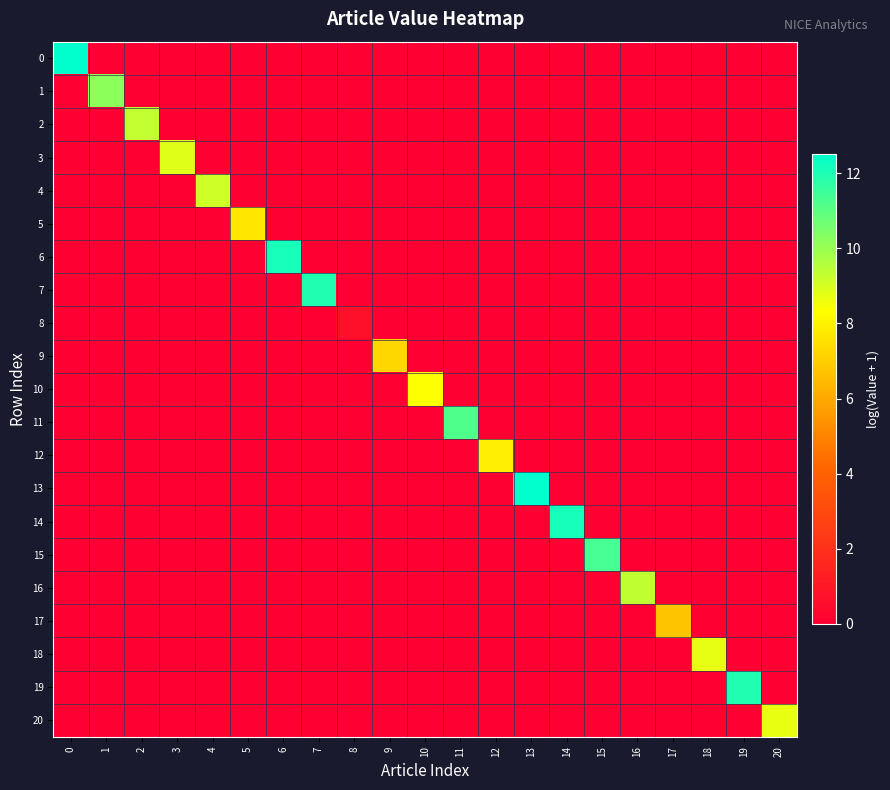

Rank the series by their maximum value, from lowest to highest.

row_8, row_17, row_9, row_5, row_12, row_10, row_20, row_18, row_3, row_4, row_2, row_16, row_1, row_11, row_15, row_7, row_19, row_6, row_14, row_0, row_13